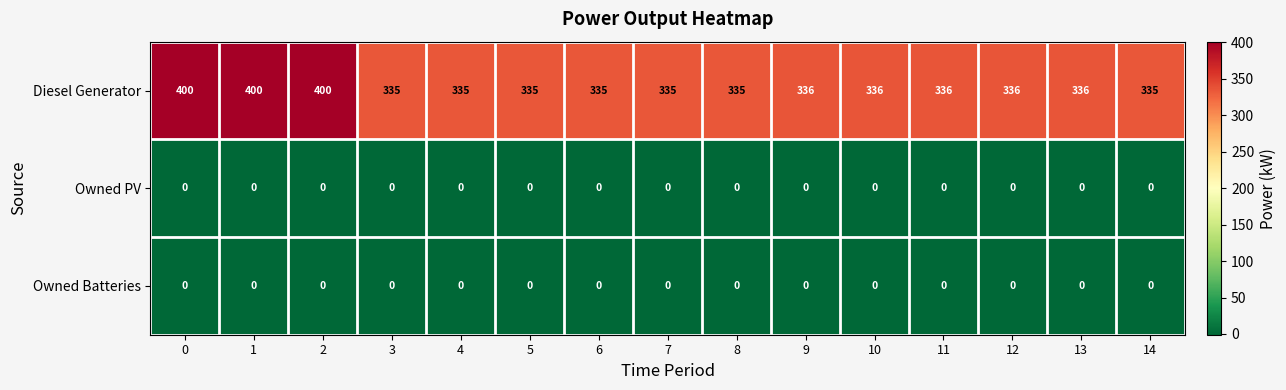

Which series has the largest total across all categories?

Diesel Generator